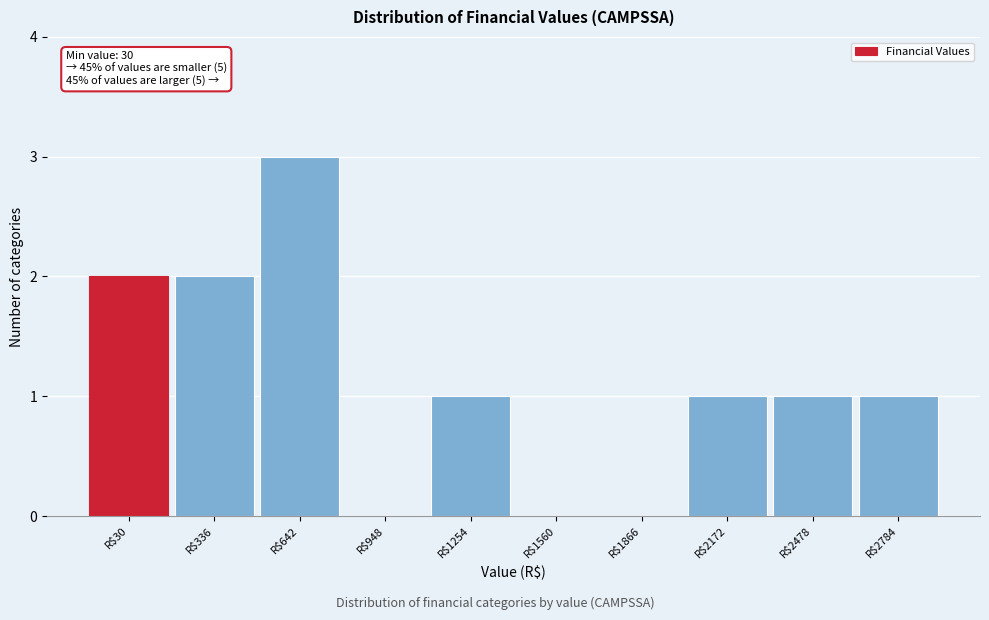

What is the sum of all values?

11